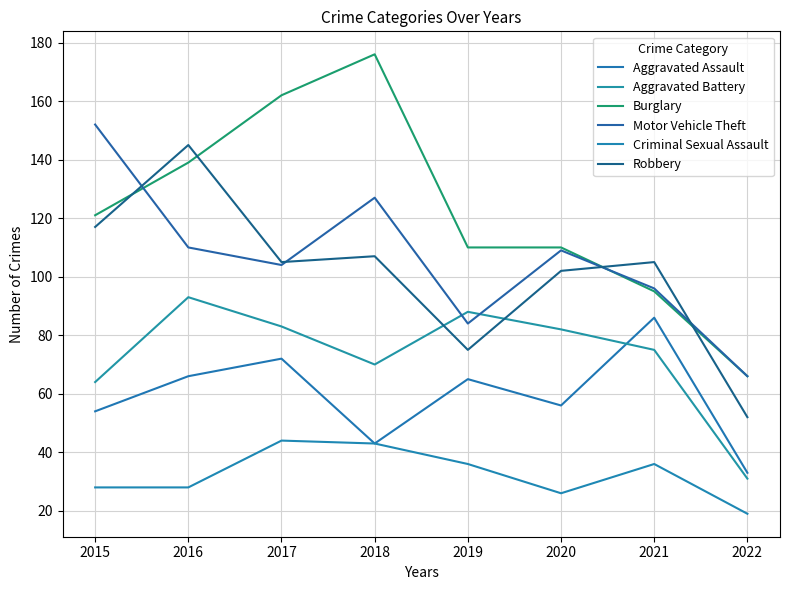

What is the total value across all series at 2021?

493